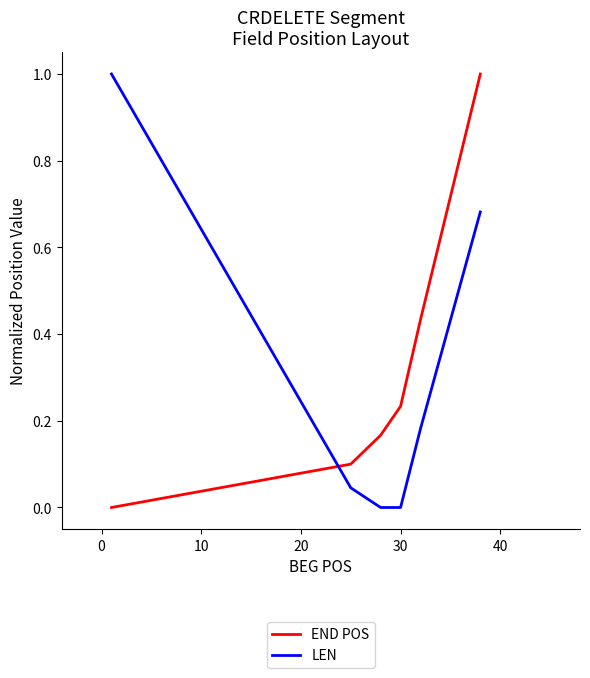

True or false: LEN and END POS intersect in this chart.

True